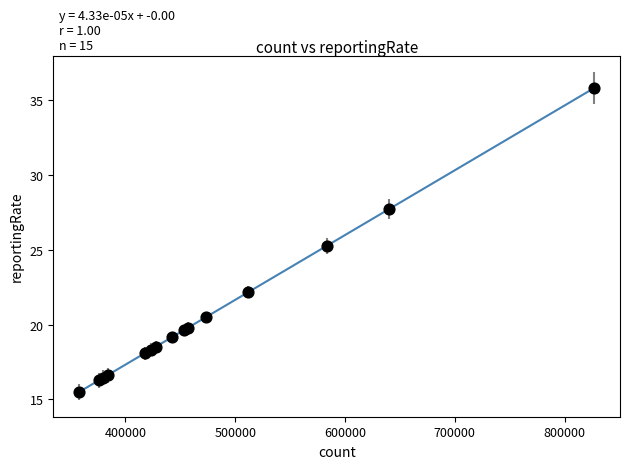

What Y value in the scatter plot is closest to 25?

25.3